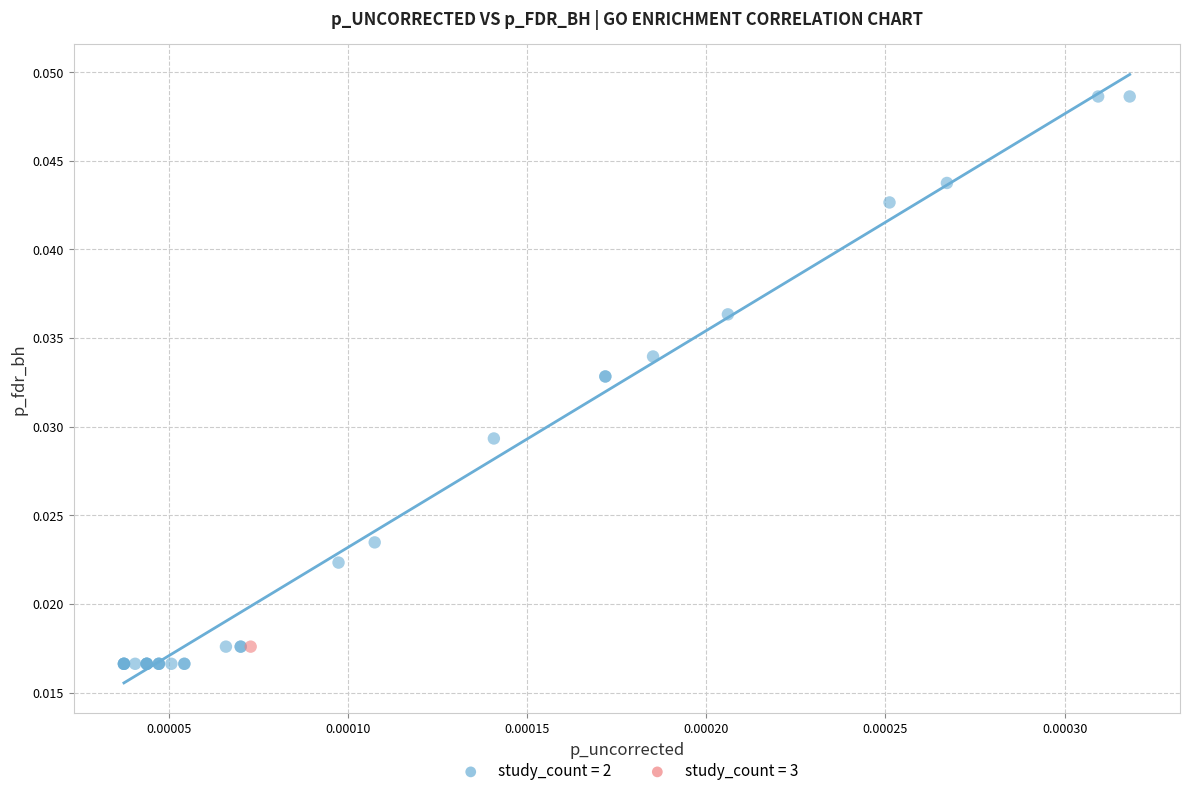

What are all the series names shown in the legend?

study_count = 2, study_count = 3